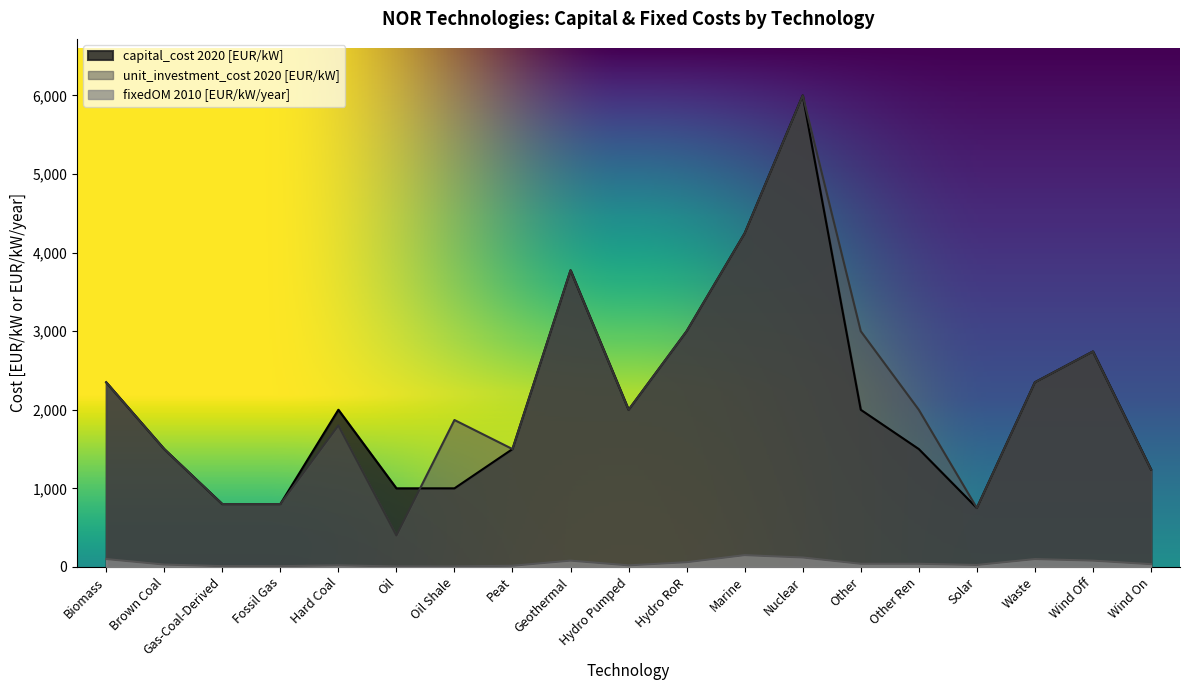

The value of capital_cost 2020 [EUR/kW] at Hydro RoR is 664. True or false?

False